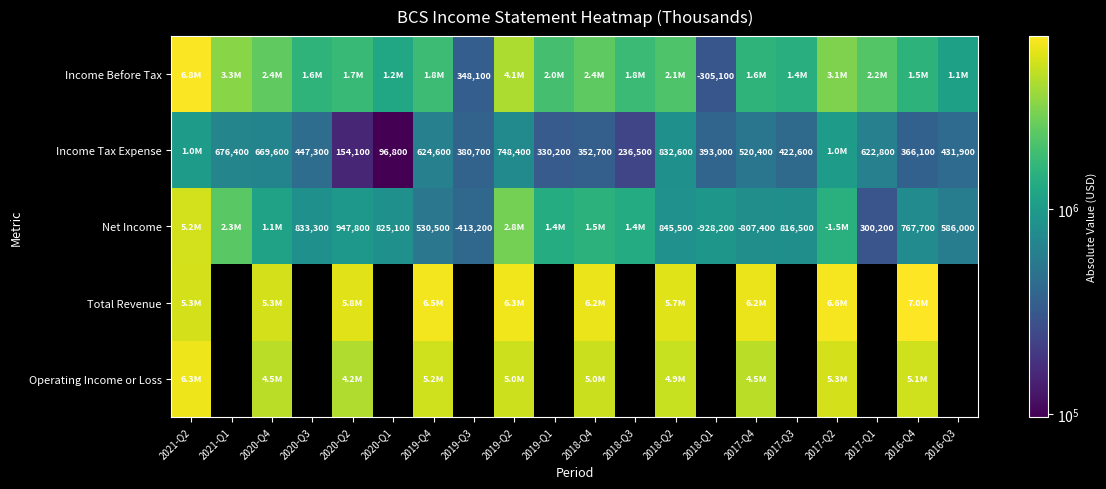

True or false: Net Income has a value of 586000 at 2016-Q3.

True